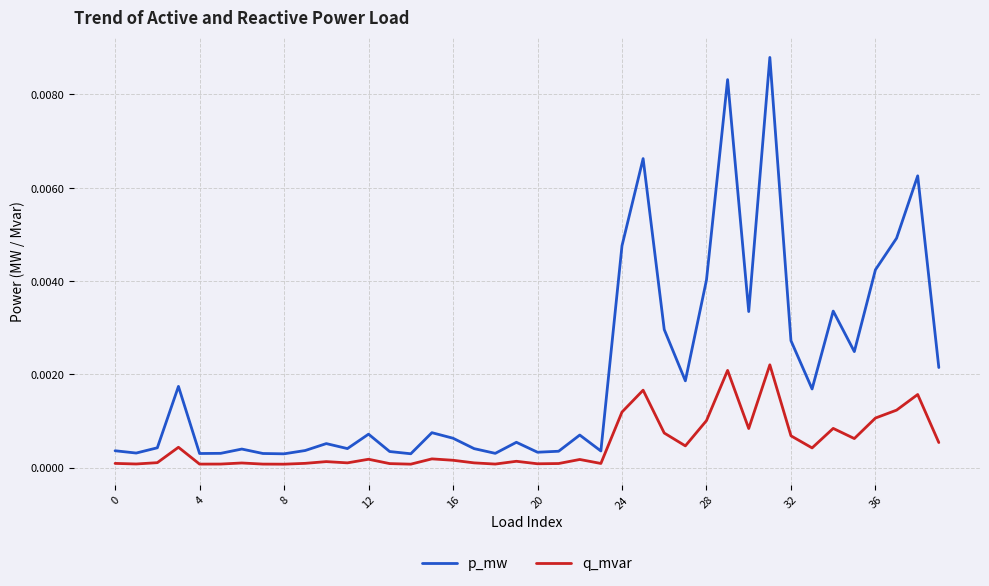

Is this an area chart (filled region under the line)?

No